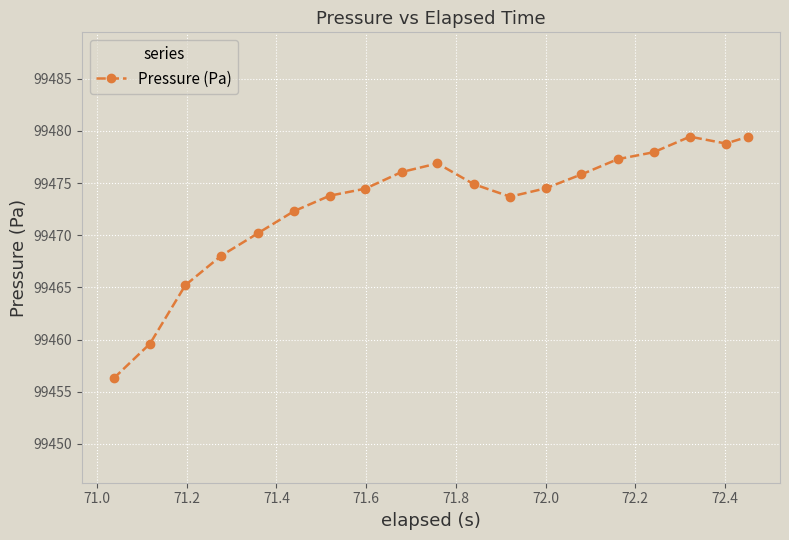

What is the minimum value shown in the chart?

99456.3